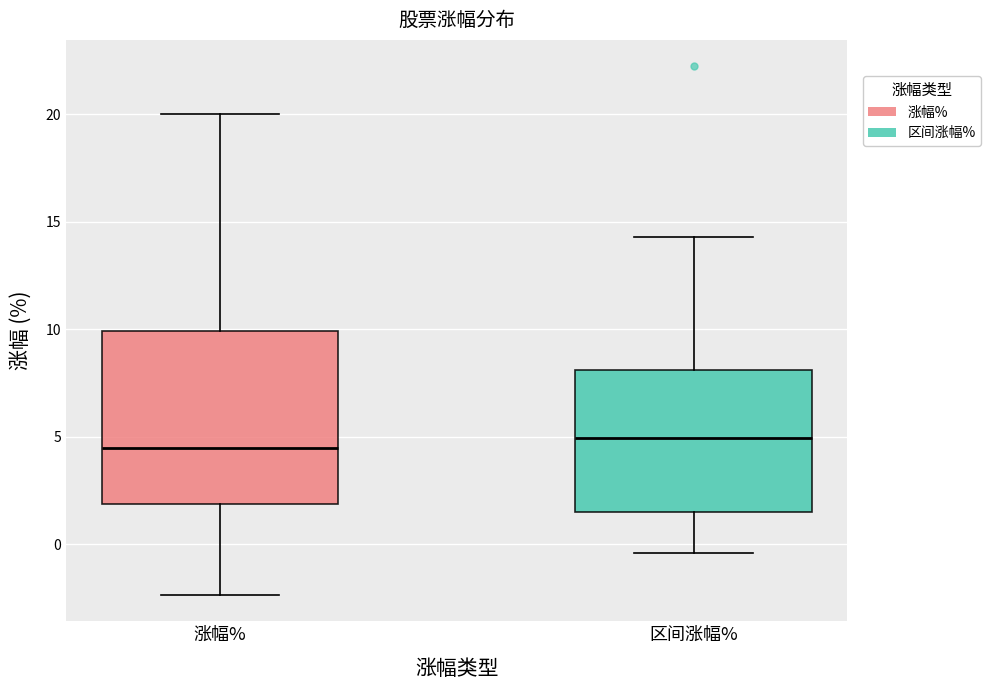

Reading left to right, read every box against the y-axis: the position of its median line, the range the box covers, and the ends of its whiskers. The values are not printed on the chart, so give them approximately, as read against the axis.

涨幅%: median 4.5, box 2.0 to 10.0, whiskers -2.5 to 20.0
区间涨幅%: median 5.0, box 1.5 to 8.0, whiskers -0.5 to 14.5